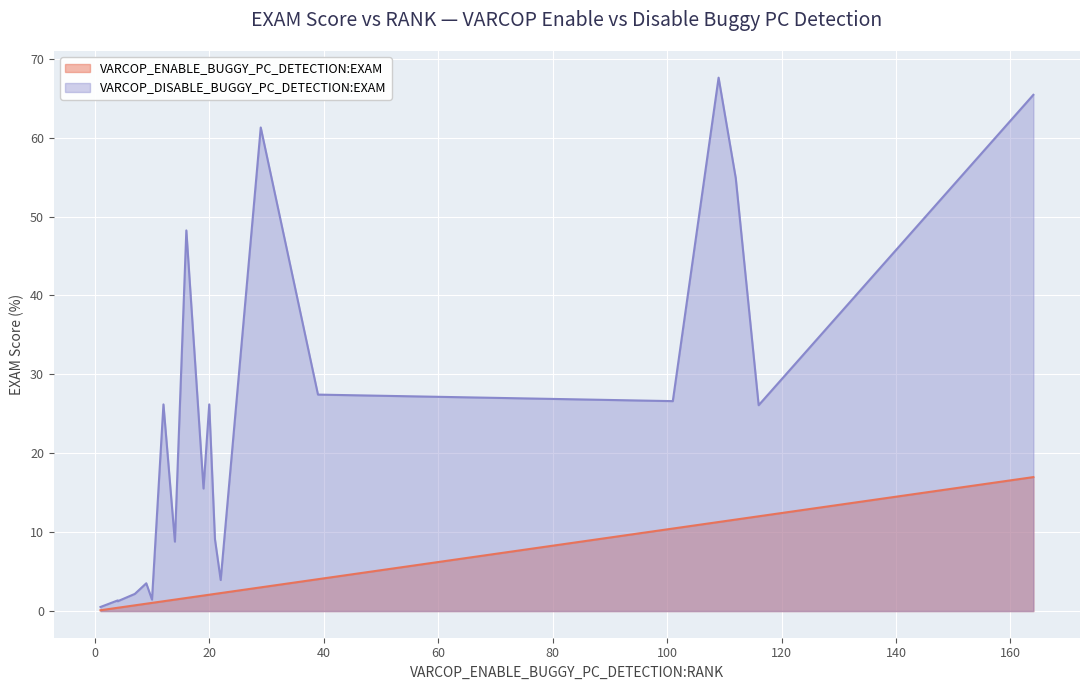

List the series in order of their overall mean, highest first.

VARCOP_DISABLE_BUGGY_PC_DETECTION:EXAM, VARCOP_ENABLE_BUGGY_PC_DETECTION:EXAM